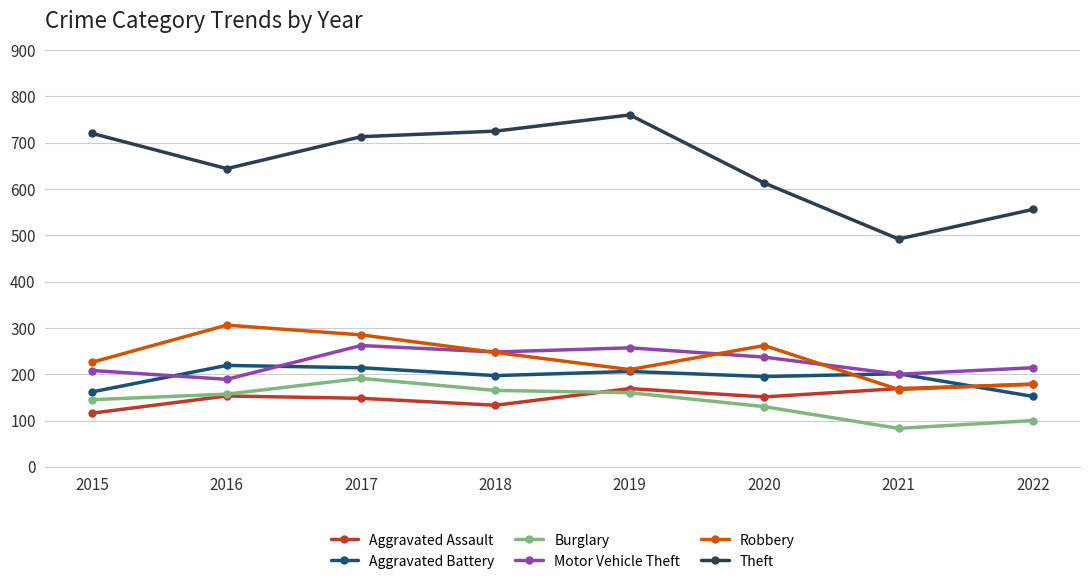

Between 2015 and 2019, which series saw the biggest shift?

Aggravated Assault